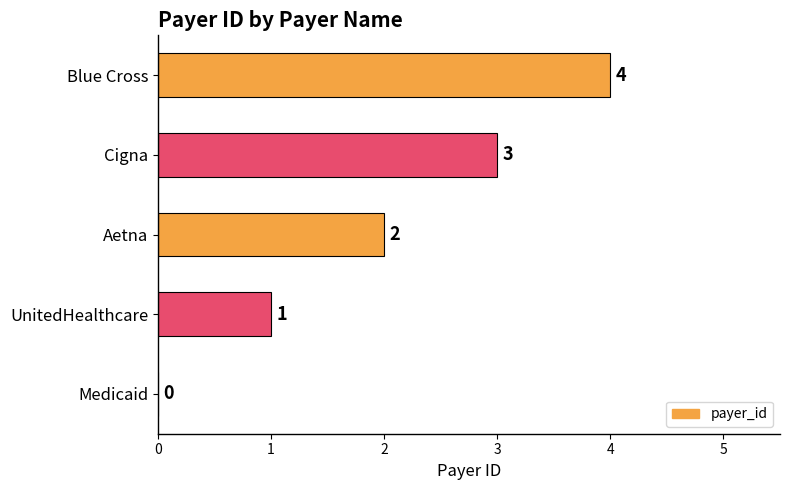

How many values are between 1 and 3?

3